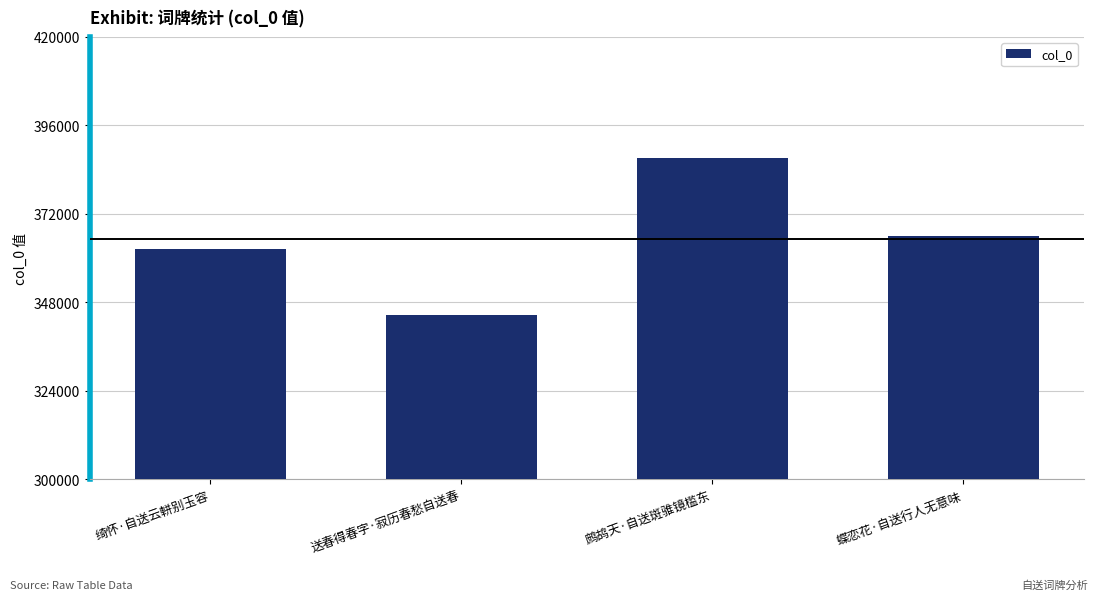

How many bars are there in total?

4